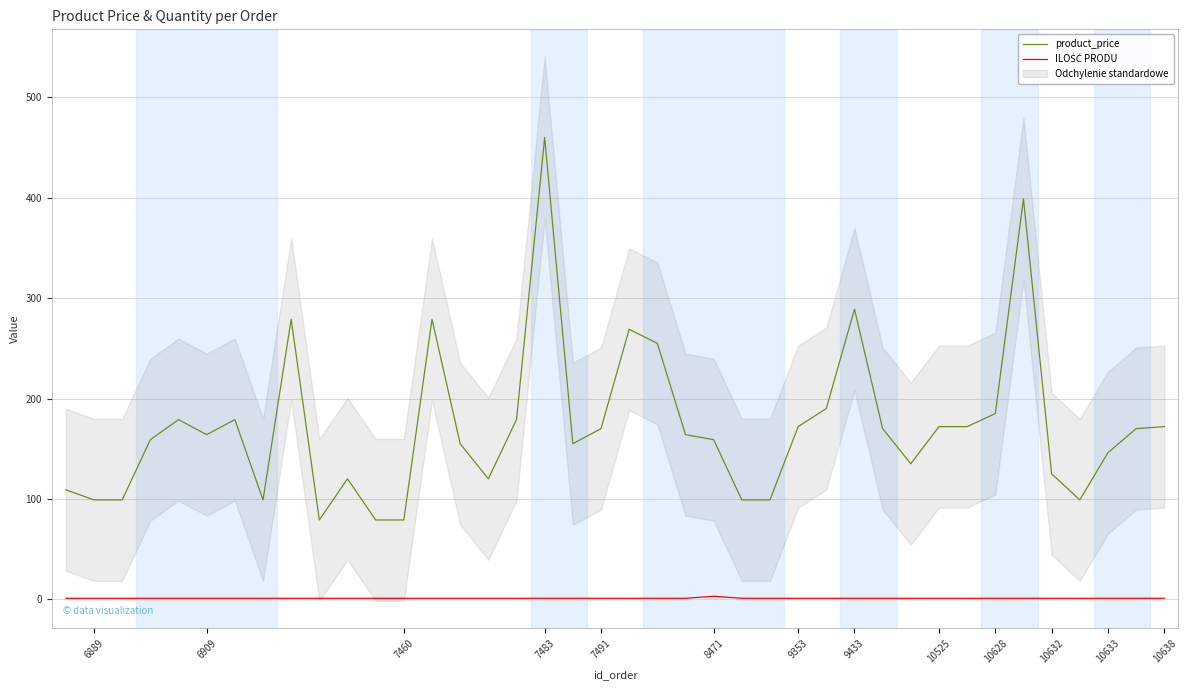

Is it true that product_price equals 39 at 6889?

False